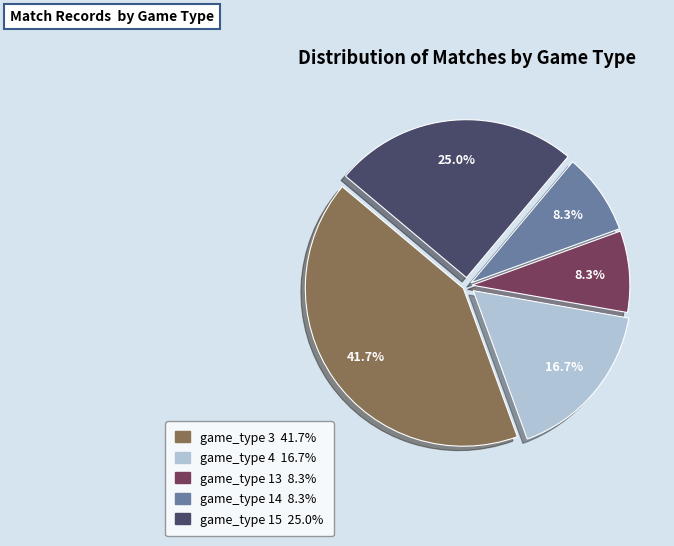

Does game_type 4 16.7% account for over 50% of the chart?

No